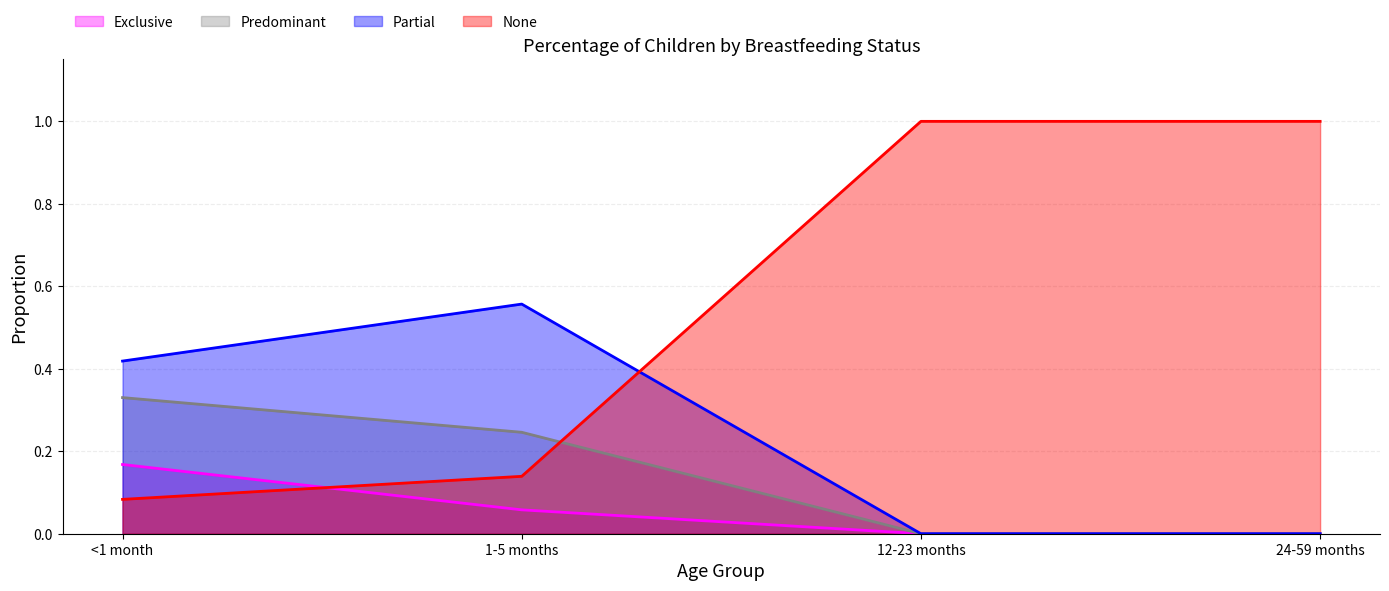

How many positive values does the Exclusive series have?

2